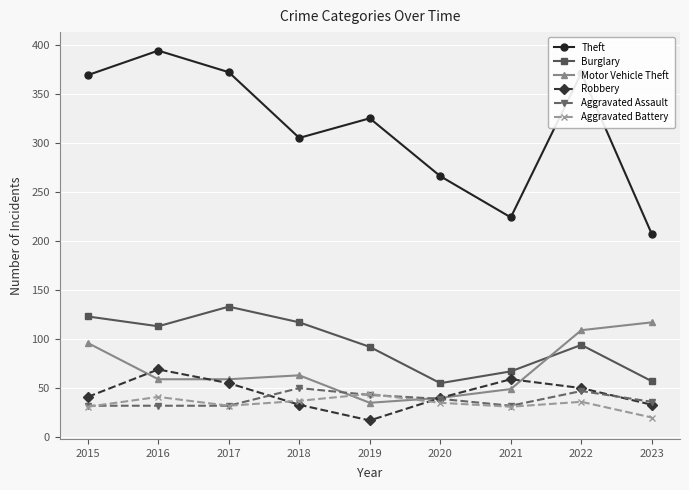

True or false: Theft and Aggravated Battery cross at least once.

False